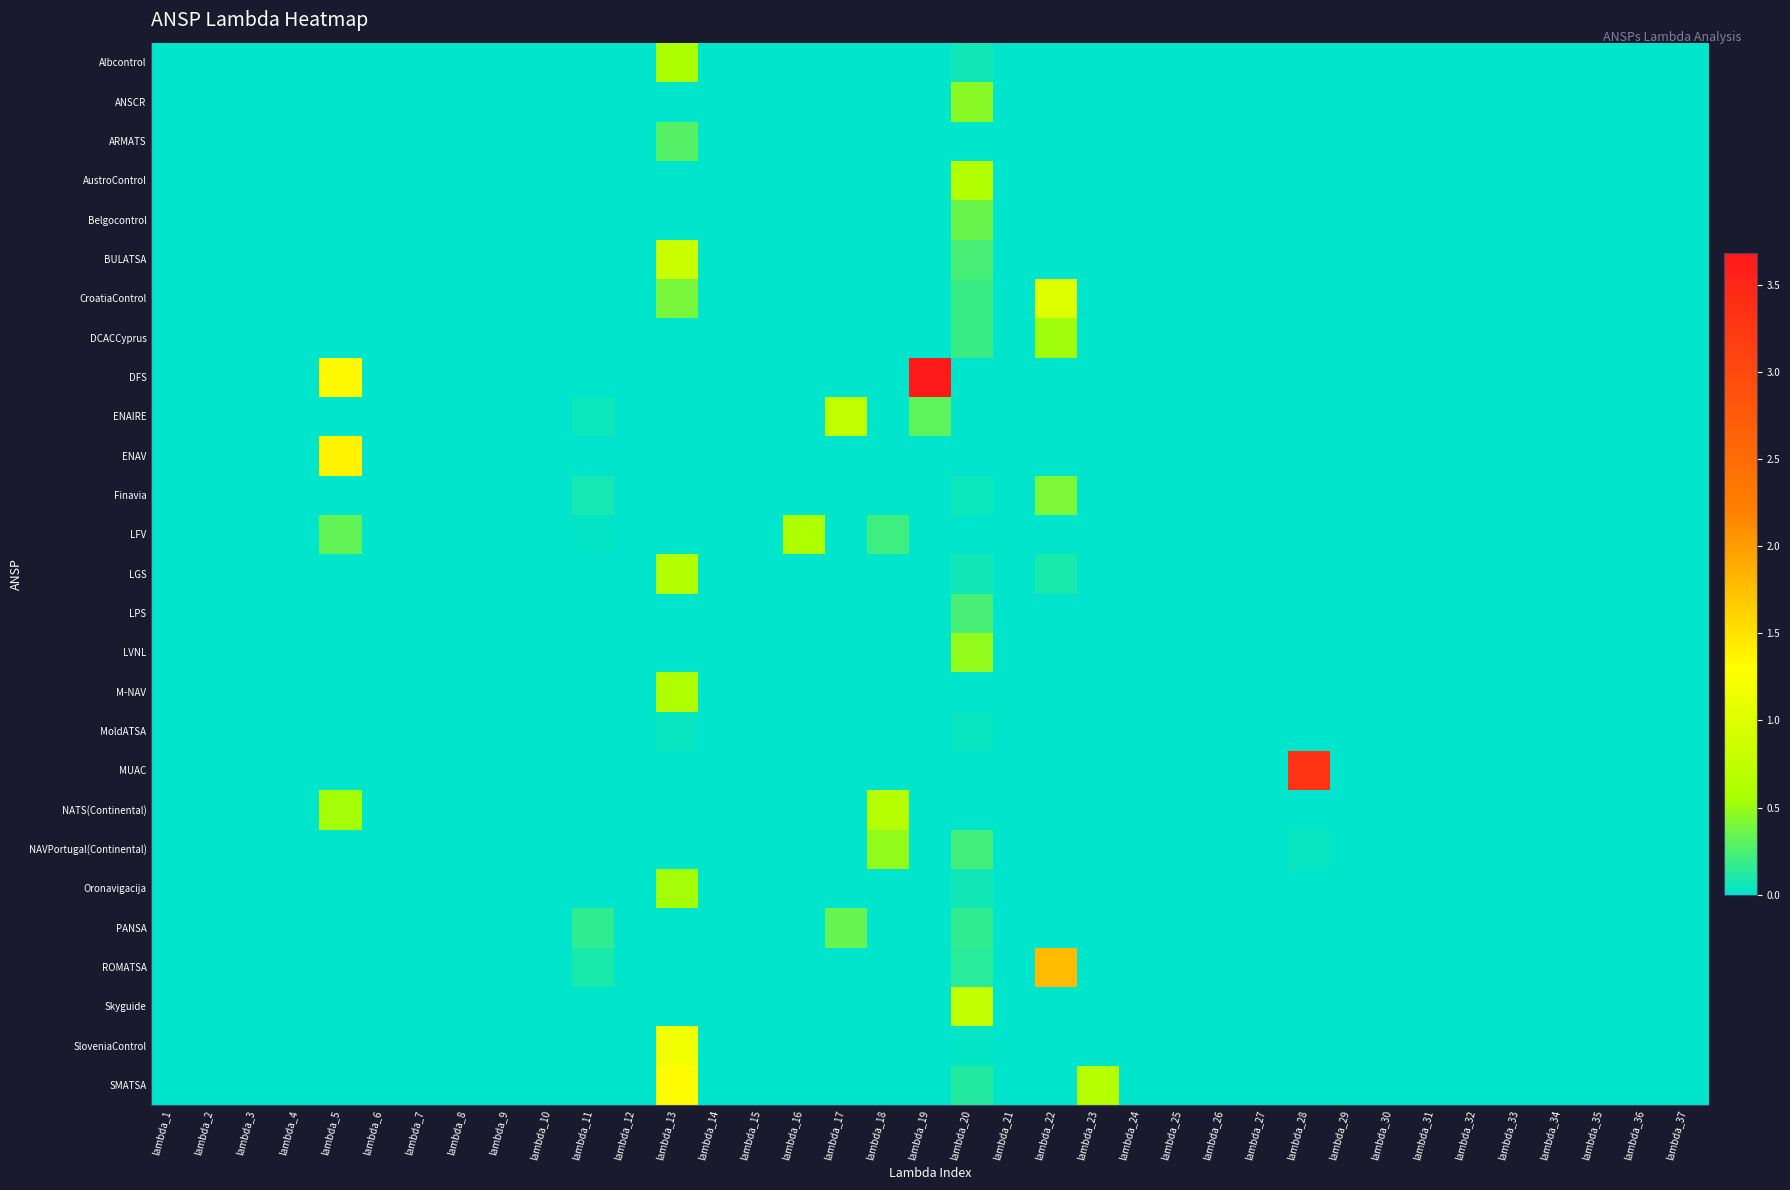

Reading left to right, transcribe all the data shown in this chart.

Albcontrol: lambda_1=0.0	lambda_2=0.0	lambda_3=0.0	lambda_4=0.0	lambda_5=0.0	lambda_6=0.0	lambda_7=0.0	lambda_8=0.0	lambda_9=0.0	lambda_10=0.0	lambda_11=0.0	lambda_12=0.0	lambda_13=0.6	lambda_14=0.0	lambda_15=0.0	lambda_16=0.0	lambda_17=0.0	lambda_18=0.0	lambda_19=0.0	lambda_20=0.1	lambda_21=0.0	lambda_22=0.0	lambda_23=0.0	lambda_24=0.0	lambda_25=0.0	lambda_26=0.0	lambda_27=0.0	lambda_28=0.0	lambda_29=0.0	lambda_30=0.0	lambda_31=0.0	lambda_32=0.0	lambda_33=0.0	lambda_34=0.0	lambda_35=0.0	lambda_36=0.0	lambda_37=0.0
ANSCR: lambda_1=0.0	lambda_2=0.0	lambda_3=0.0	lambda_4=0.0	lambda_5=0.0	lambda_6=0.0	lambda_7=0.0	lambda_8=0.0	lambda_9=0.0	lambda_10=0.0	lambda_11=0.0	lambda_12=0.0	lambda_13=0.0	lambda_14=0.0	lambda_15=0.0	lambda_16=0.0	lambda_17=0.0	lambda_18=0.0	lambda_19=0.0	lambda_20=0.5	lambda_21=0.0	lambda_22=0.0	lambda_23=0.0	lambda_24=0.0	lambda_25=0.0	lambda_26=0.0	lambda_27=0.0	lambda_28=0.0	lambda_29=0.0	lambda_30=0.0	lambda_31=0.0	lambda_32=0.0	lambda_33=0.0	lambda_34=0.0	lambda_35=0.0	lambda_36=0.0	lambda_37=0.0
ARMATS: lambda_1=0.0	lambda_2=0.0	lambda_3=0.0	lambda_4=0.0	lambda_5=0.0	lambda_6=0.0	lambda_7=0.0	lambda_8=0.0	lambda_9=0.0	lambda_10=0.0	lambda_11=0.0	lambda_12=0.0	lambda_13=0.3	lambda_14=0.0	lambda_15=0.0	lambda_16=0.0	lambda_17=0.0	lambda_18=0.0	lambda_19=0.0	lambda_20=0.0	lambda_21=0.0	lambda_22=0.0	lambda_23=0.0	lambda_24=0.0	lambda_25=0.0	lambda_26=0.0	lambda_27=0.0	lambda_28=0.0	lambda_29=0.0	lambda_30=0.0	lambda_31=0.0	lambda_32=0.0	lambda_33=0.0	lambda_34=0.0	lambda_35=0.0	lambda_36=0.0	lambda_37=0.0
AustroControl: lambda_1=0.0	lambda_2=0.0	lambda_3=0.0	lambda_4=0.0	lambda_5=0.0	lambda_6=0.0	lambda_7=0.0	lambda_8=0.0	lambda_9=0.0	lambda_10=0.0	lambda_11=0.0	lambda_12=0.0	lambda_13=0.0	lambda_14=0.0	lambda_15=0.0	lambda_16=0.0	lambda_17=0.0	lambda_18=0.0	lambda_19=0.0	lambda_20=0.6	lambda_21=0.0	lambda_22=0.0	lambda_23=0.0	lambda_24=0.0	lambda_25=0.0	lambda_26=0.0	lambda_27=0.0	lambda_28=0.0	lambda_29=0.0	lambda_30=0.0	lambda_31=0.0	lambda_32=0.0	lambda_33=0.0	lambda_34=0.0	lambda_35=0.0	lambda_36=0.0	lambda_37=0.0
Belgocontrol: lambda_1=0.0	lambda_2=0.0	lambda_3=0.0	lambda_4=0.0	lambda_5=0.0	lambda_6=0.0	lambda_7=0.0	lambda_8=0.0	lambda_9=0.0	lambda_10=0.0	lambda_11=0.0	lambda_12=0.0	lambda_13=0.0	lambda_14=0.0	lambda_15=0.0	lambda_16=0.0	lambda_17=0.0	lambda_18=0.0	lambda_19=0.0	lambda_20=0.3	lambda_21=0.0	lambda_22=0.0	lambda_23=0.0	lambda_24=0.0	lambda_25=0.0	lambda_26=0.0	lambda_27=0.0	lambda_28=0.0	lambda_29=0.0	lambda_30=0.0	lambda_31=0.0	lambda_32=0.0	lambda_33=0.0	lambda_34=0.0	lambda_35=0.0	lambda_36=0.0	lambda_37=0.0
BULATSA: lambda_1=0.0	lambda_2=0.0	lambda_3=0.0	lambda_4=0.0	lambda_5=0.0	lambda_6=0.0	lambda_7=0.0	lambda_8=0.0	lambda_9=0.0	lambda_10=0.0	lambda_11=0.0	lambda_12=0.0	lambda_13=0.8	lambda_14=0.0	lambda_15=0.0	lambda_16=0.0	lambda_17=0.0	lambda_18=0.0	lambda_19=0.0	lambda_20=0.2	lambda_21=0.0	lambda_22=0.0	lambda_23=0.0	lambda_24=0.0	lambda_25=0.0	lambda_26=0.0	lambda_27=0.0	lambda_28=0.0	lambda_29=0.0	lambda_30=0.0	lambda_31=0.0	lambda_32=0.0	lambda_33=0.0	lambda_34=0.0	lambda_35=0.0	lambda_36=0.0	lambda_37=0.0
CroatiaControl: lambda_1=0.0	lambda_2=0.0	lambda_3=0.0	lambda_4=0.0	lambda_5=0.0	lambda_6=0.0	lambda_7=0.0	lambda_8=0.0	lambda_9=0.0	lambda_10=0.0	lambda_11=0.0	lambda_12=0.0	lambda_13=0.4	lambda_14=0.0	lambda_15=0.0	lambda_16=0.0	lambda_17=0.0	lambda_18=0.0	lambda_19=0.0	lambda_20=0.2	lambda_21=0.0	lambda_22=1.0	lambda_23=0.0	lambda_24=0.0	lambda_25=0.0	lambda_26=0.0	lambda_27=0.0	lambda_28=0.0	lambda_29=0.0	lambda_30=0.0	lambda_31=0.0	lambda_32=0.0	lambda_33=0.0	lambda_34=0.0	lambda_35=0.0	lambda_36=0.0	lambda_37=0.0
DCACCyprus: lambda_1=0.0	lambda_2=0.0	lambda_3=0.0	lambda_4=0.0	lambda_5=0.0	lambda_6=0.0	lambda_7=0.0	lambda_8=0.0	lambda_9=0.0	lambda_10=0.0	lambda_11=0.0	lambda_12=0.0	lambda_13=0.0	lambda_14=0.0	lambda_15=0.0	lambda_16=0.0	lambda_17=0.0	lambda_18=0.0	lambda_19=0.0	lambda_20=0.2	lambda_21=0.0	lambda_22=0.5	lambda_23=0.0	lambda_24=0.0	lambda_25=0.0	lambda_26=0.0	lambda_27=0.0	lambda_28=0.0	lambda_29=0.0	lambda_30=0.0	lambda_31=0.0	lambda_32=0.0	lambda_33=0.0	lambda_34=0.0	lambda_35=0.0	lambda_36=0.0	lambda_37=0.0
DFS: lambda_1=0.0	lambda_2=0.0	lambda_3=0.0	lambda_4=0.0	lambda_5=1.3	lambda_6=0.0	lambda_7=0.0	lambda_8=0.0	lambda_9=0.0	lambda_10=0.0	lambda_11=0.0	lambda_12=0.0	lambda_13=0.0	lambda_14=0.0	lambda_15=0.0	lambda_16=0.0	lambda_17=0.0	lambda_18=0.0	lambda_19=3.7	lambda_20=0.0	lambda_21=0.0	lambda_22=0.0	lambda_23=0.0	lambda_24=0.0	lambda_25=0.0	lambda_26=0.0	lambda_27=0.0	lambda_28=0.0	lambda_29=0.0	lambda_30=0.0	lambda_31=0.0	lambda_32=0.0	lambda_33=0.0	lambda_34=0.0	lambda_35=0.0	lambda_36=0.0	lambda_37=0.0
ENAIRE: lambda_1=0.0	lambda_2=0.0	lambda_3=0.0	lambda_4=0.0	lambda_5=0.0	lambda_6=0.0	lambda_7=0.0	lambda_8=0.0	lambda_9=0.0	lambda_10=0.0	lambda_11=0.0	lambda_12=0.0	lambda_13=0.0	lambda_14=0.0	lambda_15=0.0	lambda_16=0.0	lambda_17=0.7	lambda_18=0.0	lambda_19=0.3	lambda_20=0.0	lambda_21=0.0	lambda_22=0.0	lambda_23=0.0	lambda_24=0.0	lambda_25=0.0	lambda_26=0.0	lambda_27=0.0	lambda_28=0.0	lambda_29=0.0	lambda_30=0.0	lambda_31=0.0	lambda_32=0.0	lambda_33=0.0	lambda_34=0.0	lambda_35=0.0	lambda_36=0.0	lambda_37=0.0
ENAV: lambda_1=0.0	lambda_2=0.0	lambda_3=0.0	lambda_4=0.0	lambda_5=1.4	lambda_6=0.0	lambda_7=0.0	lambda_8=0.0	lambda_9=0.0	lambda_10=0.0	lambda_11=0.0	lambda_12=0.0	lambda_13=0.0	lambda_14=0.0	lambda_15=0.0	lambda_16=0.0	lambda_17=0.0	lambda_18=0.0	lambda_19=0.0	lambda_20=0.0	lambda_21=0.0	lambda_22=0.0	lambda_23=0.0	lambda_24=0.0	lambda_25=0.0	lambda_26=0.0	lambda_27=0.0	lambda_28=0.0	lambda_29=0.0	lambda_30=0.0	lambda_31=0.0	lambda_32=0.0	lambda_33=0.0	lambda_34=0.0	lambda_35=0.0	lambda_36=0.0	lambda_37=0.0
Finavia: lambda_1=0.0	lambda_2=0.0	lambda_3=0.0	lambda_4=0.0	lambda_5=0.0	lambda_6=0.0	lambda_7=0.0	lambda_8=0.0	lambda_9=0.0	lambda_10=0.0	lambda_11=0.1	lambda_12=0.0	lambda_13=0.0	lambda_14=0.0	lambda_15=0.0	lambda_16=0.0	lambda_17=0.0	lambda_18=0.0	lambda_19=0.0	lambda_20=0.1	lambda_21=0.0	lambda_22=0.4	lambda_23=0.0	lambda_24=0.0	lambda_25=0.0	lambda_26=0.0	lambda_27=0.0	lambda_28=0.0	lambda_29=0.0	lambda_30=0.0	lambda_31=0.0	lambda_32=0.0	lambda_33=0.0	lambda_34=0.0	lambda_35=0.0	lambda_36=0.0	lambda_37=0.0
LFV: lambda_1=0.0	lambda_2=0.0	lambda_3=0.0	lambda_4=0.0	lambda_5=0.3	lambda_6=0.0	lambda_7=0.0	lambda_8=0.0	lambda_9=0.0	lambda_10=0.0	lambda_11=0.0	lambda_12=0.0	lambda_13=0.0	lambda_14=0.0	lambda_15=0.0	lambda_16=0.6	lambda_17=0.0	lambda_18=0.2	lambda_19=0.0	lambda_20=0.0	lambda_21=0.0	lambda_22=0.0	lambda_23=0.0	lambda_24=0.0	lambda_25=0.0	lambda_26=0.0	lambda_27=0.0	lambda_28=0.0	lambda_29=0.0	lambda_30=0.0	lambda_31=0.0	lambda_32=0.0	lambda_33=0.0	lambda_34=0.0	lambda_35=0.0	lambda_36=0.0	lambda_37=0.0
LGS: lambda_1=0.0	lambda_2=0.0	lambda_3=0.0	lambda_4=0.0	lambda_5=0.0	lambda_6=0.0	lambda_7=0.0	lambda_8=0.0	lambda_9=0.0	lambda_10=0.0	lambda_11=0.0	lambda_12=0.0	lambda_13=0.6	lambda_14=0.0	lambda_15=0.0	lambda_16=0.0	lambda_17=0.0	lambda_18=0.0	lambda_19=0.0	lambda_20=0.1	lambda_21=0.0	lambda_22=0.1	lambda_23=0.0	lambda_24=0.0	lambda_25=0.0	lambda_26=0.0	lambda_27=0.0	lambda_28=0.0	lambda_29=0.0	lambda_30=0.0	lambda_31=0.0	lambda_32=0.0	lambda_33=0.0	lambda_34=0.0	lambda_35=0.0	lambda_36=0.0	lambda_37=0.0
LPS: lambda_1=0.0	lambda_2=0.0	lambda_3=0.0	lambda_4=0.0	lambda_5=0.0	lambda_6=0.0	lambda_7=0.0	lambda_8=0.0	lambda_9=0.0	lambda_10=0.0	lambda_11=0.0	lambda_12=0.0	lambda_13=0.0	lambda_14=0.0	lambda_15=0.0	lambda_16=0.0	lambda_17=0.0	lambda_18=0.0	lambda_19=0.0	lambda_20=0.2	lambda_21=0.0	lambda_22=0.0	lambda_23=0.0	lambda_24=0.0	lambda_25=0.0	lambda_26=0.0	lambda_27=0.0	lambda_28=0.0	lambda_29=0.0	lambda_30=0.0	lambda_31=0.0	lambda_32=0.0	lambda_33=0.0	lambda_34=0.0	lambda_35=0.0	lambda_36=0.0	lambda_37=0.0
LVNL: lambda_1=0.0	lambda_2=0.0	lambda_3=0.0	lambda_4=0.0	lambda_5=0.0	lambda_6=0.0	lambda_7=0.0	lambda_8=0.0	lambda_9=0.0	lambda_10=0.0	lambda_11=0.0	lambda_12=0.0	lambda_13=0.0	lambda_14=0.0	lambda_15=0.0	lambda_16=0.0	lambda_17=0.0	lambda_18=0.0	lambda_19=0.0	lambda_20=0.5	lambda_21=0.0	lambda_22=0.0	lambda_23=0.0	lambda_24=0.0	lambda_25=0.0	lambda_26=0.0	lambda_27=0.0	lambda_28=0.0	lambda_29=0.0	lambda_30=0.0	lambda_31=0.0	lambda_32=0.0	lambda_33=0.0	lambda_34=0.0	lambda_35=0.0	lambda_36=0.0	lambda_37=0.0
M-NAV: lambda_1=0.0	lambda_2=0.0	lambda_3=0.0	lambda_4=0.0	lambda_5=0.0	lambda_6=0.0	lambda_7=0.0	lambda_8=0.0	lambda_9=0.0	lambda_10=0.0	lambda_11=0.0	lambda_12=0.0	lambda_13=0.6	lambda_14=0.0	lambda_15=0.0	lambda_16=0.0	lambda_17=0.0	lambda_18=0.0	lambda_19=0.0	lambda_20=0.0	lambda_21=0.0	lambda_22=0.0	lambda_23=0.0	lambda_24=0.0	lambda_25=0.0	lambda_26=0.0	lambda_27=0.0	lambda_28=0.0	lambda_29=0.0	lambda_30=0.0	lambda_31=0.0	lambda_32=0.0	lambda_33=0.0	lambda_34=0.0	lambda_35=0.0	lambda_36=0.0	lambda_37=0.0
MoldATSA: lambda_1=0.0	lambda_2=0.0	lambda_3=0.0	lambda_4=0.0	lambda_5=0.0	lambda_6=0.0	lambda_7=0.0	lambda_8=0.0	lambda_9=0.0	lambda_10=0.0	lambda_11=0.0	lambda_12=0.0	lambda_13=0.0	lambda_14=0.0	lambda_15=0.0	lambda_16=0.0	lambda_17=0.0	lambda_18=0.0	lambda_19=0.0	lambda_20=0.0	lambda_21=0.0	lambda_22=0.0	lambda_23=0.0	lambda_24=0.0	lambda_25=0.0	lambda_26=0.0	lambda_27=0.0	lambda_28=0.0	lambda_29=0.0	lambda_30=0.0	lambda_31=0.0	lambda_32=0.0	lambda_33=0.0	lambda_34=0.0	lambda_35=0.0	lambda_36=0.0	lambda_37=0.0
MUAC: lambda_1=0.0	lambda_2=0.0	lambda_3=0.0	lambda_4=0.0	lambda_5=0.0	lambda_6=0.0	lambda_7=0.0	lambda_8=0.0	lambda_9=0.0	lambda_10=0.0	lambda_11=0.0	lambda_12=0.0	lambda_13=0.0	lambda_14=0.0	lambda_15=0.0	lambda_16=0.0	lambda_17=0.0	lambda_18=0.0	lambda_19=0.0	lambda_20=0.0	lambda_21=0.0	lambda_22=0.0	lambda_23=0.0	lambda_24=0.0	lambda_25=0.0	lambda_26=0.0	lambda_27=0.0	lambda_28=3.3	lambda_29=0.0	lambda_30=0.0	lambda_31=0.0	lambda_32=0.0	lambda_33=0.0	lambda_34=0.0	lambda_35=0.0	lambda_36=0.0	lambda_37=0.0
NATS(Continental): lambda_1=0.0	lambda_2=0.0	lambda_3=0.0	lambda_4=0.0	lambda_5=0.5	lambda_6=0.0	lambda_7=0.0	lambda_8=0.0	lambda_9=0.0	lambda_10=0.0	lambda_11=0.0	lambda_12=0.0	lambda_13=0.0	lambda_14=0.0	lambda_15=0.0	lambda_16=0.0	lambda_17=0.0	lambda_18=0.7	lambda_19=0.0	lambda_20=0.0	lambda_21=0.0	lambda_22=0.0	lambda_23=0.0	lambda_24=0.0	lambda_25=0.0	lambda_26=0.0	lambda_27=0.0	lambda_28=0.0	lambda_29=0.0	lambda_30=0.0	lambda_31=0.0	lambda_32=0.0	lambda_33=0.0	lambda_34=0.0	lambda_35=0.0	lambda_36=0.0	lambda_37=0.0
NAVPortugal(Continental): lambda_1=0.0	lambda_2=0.0	lambda_3=0.0	lambda_4=0.0	lambda_5=0.0	lambda_6=0.0	lambda_7=0.0	lambda_8=0.0	lambda_9=0.0	lambda_10=0.0	lambda_11=0.0	lambda_12=0.0	lambda_13=0.0	lambda_14=0.0	lambda_15=0.0	lambda_16=0.0	lambda_17=0.0	lambda_18=0.5	lambda_19=0.0	lambda_20=0.2	lambda_21=0.0	lambda_22=0.0	lambda_23=0.0	lambda_24=0.0	lambda_25=0.0	lambda_26=0.0	lambda_27=0.0	lambda_28=0.0	lambda_29=0.0	lambda_30=0.0	lambda_31=0.0	lambda_32=0.0	lambda_33=0.0	lambda_34=0.0	lambda_35=0.0	lambda_36=0.0	lambda_37=0.0
Oronavigacija: lambda_1=0.0	lambda_2=0.0	lambda_3=0.0	lambda_4=0.0	lambda_5=0.0	lambda_6=0.0	lambda_7=0.0	lambda_8=0.0	lambda_9=0.0	lambda_10=0.0	lambda_11=0.0	lambda_12=0.0	lambda_13=0.5	lambda_14=0.0	lambda_15=0.0	lambda_16=0.0	lambda_17=0.0	lambda_18=0.0	lambda_19=0.0	lambda_20=0.1	lambda_21=0.0	lambda_22=0.0	lambda_23=0.0	lambda_24=0.0	lambda_25=0.0	lambda_26=0.0	lambda_27=0.0	lambda_28=0.0	lambda_29=0.0	lambda_30=0.0	lambda_31=0.0	lambda_32=0.0	lambda_33=0.0	lambda_34=0.0	lambda_35=0.0	lambda_36=0.0	lambda_37=0.0
PANSA: lambda_1=0.0	lambda_2=0.0	lambda_3=0.0	lambda_4=0.0	lambda_5=0.0	lambda_6=0.0	lambda_7=0.0	lambda_8=0.0	lambda_9=0.0	lambda_10=0.0	lambda_11=0.2	lambda_12=0.0	lambda_13=0.0	lambda_14=0.0	lambda_15=0.0	lambda_16=0.0	lambda_17=0.3	lambda_18=0.0	lambda_19=0.0	lambda_20=0.2	lambda_21=0.0	lambda_22=0.0	lambda_23=0.0	lambda_24=0.0	lambda_25=0.0	lambda_26=0.0	lambda_27=0.0	lambda_28=0.0	lambda_29=0.0	lambda_30=0.0	lambda_31=0.0	lambda_32=0.0	lambda_33=0.0	lambda_34=0.0	lambda_35=0.0	lambda_36=0.0	lambda_37=0.0
ROMATSA: lambda_1=0.0	lambda_2=0.0	lambda_3=0.0	lambda_4=0.0	lambda_5=0.0	lambda_6=0.0	lambda_7=0.0	lambda_8=0.0	lambda_9=0.0	lambda_10=0.0	lambda_11=0.1	lambda_12=0.0	lambda_13=0.0	lambda_14=0.0	lambda_15=0.0	lambda_16=0.0	lambda_17=0.0	lambda_18=0.0	lambda_19=0.0	lambda_20=0.1	lambda_21=0.0	lambda_22=1.8	lambda_23=0.0	lambda_24=0.0	lambda_25=0.0	lambda_26=0.0	lambda_27=0.0	lambda_28=0.0	lambda_29=0.0	lambda_30=0.0	lambda_31=0.0	lambda_32=0.0	lambda_33=0.0	lambda_34=0.0	lambda_35=0.0	lambda_36=0.0	lambda_37=0.0
Skyguide: lambda_1=0.0	lambda_2=0.0	lambda_3=0.0	lambda_4=0.0	lambda_5=0.0	lambda_6=0.0	lambda_7=0.0	lambda_8=0.0	lambda_9=0.0	lambda_10=0.0	lambda_11=0.0	lambda_12=0.0	lambda_13=0.0	lambda_14=0.0	lambda_15=0.0	lambda_16=0.0	lambda_17=0.0	lambda_18=0.0	lambda_19=0.0	lambda_20=0.8	lambda_21=0.0	lambda_22=0.0	lambda_23=0.0	lambda_24=0.0	lambda_25=0.0	lambda_26=0.0	lambda_27=0.0	lambda_28=0.0	lambda_29=0.0	lambda_30=0.0	lambda_31=0.0	lambda_32=0.0	lambda_33=0.0	lambda_34=0.0	lambda_35=0.0	lambda_36=0.0	lambda_37=0.0
SloveniaControl: lambda_1=0.0	lambda_2=0.0	lambda_3=0.0	lambda_4=0.0	lambda_5=0.0	lambda_6=0.0	lambda_7=0.0	lambda_8=0.0	lambda_9=0.0	lambda_10=0.0	lambda_11=0.0	lambda_12=0.0	lambda_13=1.2	lambda_14=0.0	lambda_15=0.0	lambda_16=0.0	lambda_17=0.0	lambda_18=0.0	lambda_19=0.0	lambda_20=0.0	lambda_21=0.0	lambda_22=0.0	lambda_23=0.0	lambda_24=0.0	lambda_25=0.0	lambda_26=0.0	lambda_27=0.0	lambda_28=0.0	lambda_29=0.0	lambda_30=0.0	lambda_31=0.0	lambda_32=0.0	lambda_33=0.0	lambda_34=0.0	lambda_35=0.0	lambda_36=0.0	lambda_37=0.0
SMATSA: lambda_1=0.0	lambda_2=0.0	lambda_3=0.0	lambda_4=0.0	lambda_5=0.0	lambda_6=0.0	lambda_7=0.0	lambda_8=0.0	lambda_9=0.0	lambda_10=0.0	lambda_11=0.0	lambda_12=0.0	lambda_13=1.3	lambda_14=0.0	lambda_15=0.0	lambda_16=0.0	lambda_17=0.0	lambda_18=0.0	lambda_19=0.0	lambda_20=0.1	lambda_21=0.0	lambda_22=0.0	lambda_23=0.7	lambda_24=0.0	lambda_25=0.0	lambda_26=0.0	lambda_27=0.0	lambda_28=0.0	lambda_29=0.0	lambda_30=0.0	lambda_31=0.0	lambda_32=0.0	lambda_33=0.0	lambda_34=0.0	lambda_35=0.0	lambda_36=0.0	lambda_37=0.0